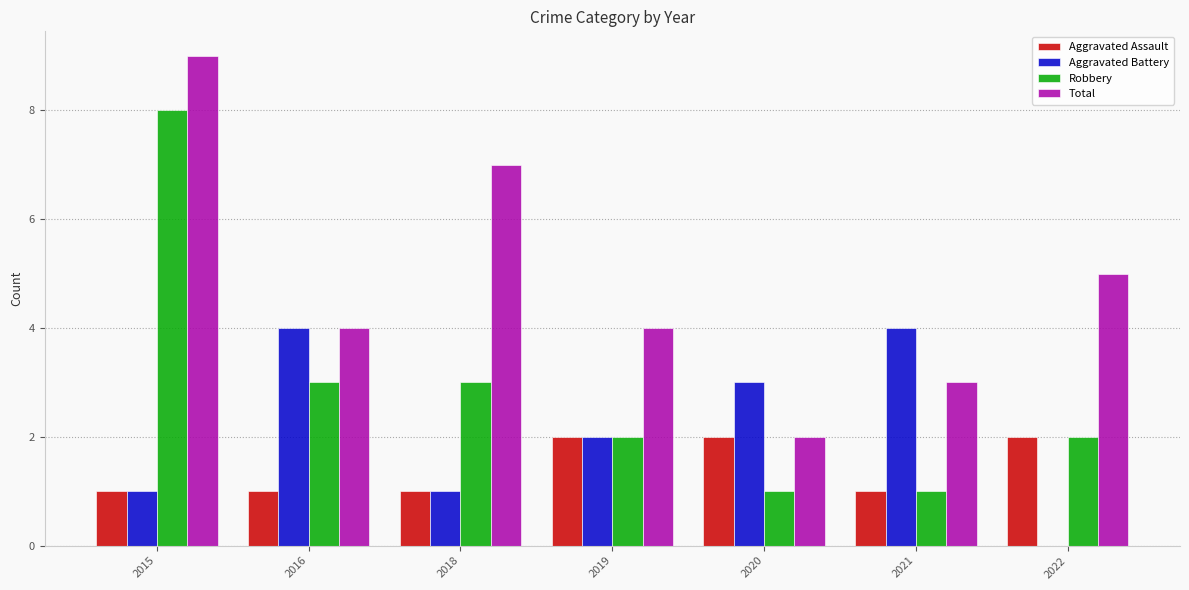

What is the total value across all series at 2015?

19